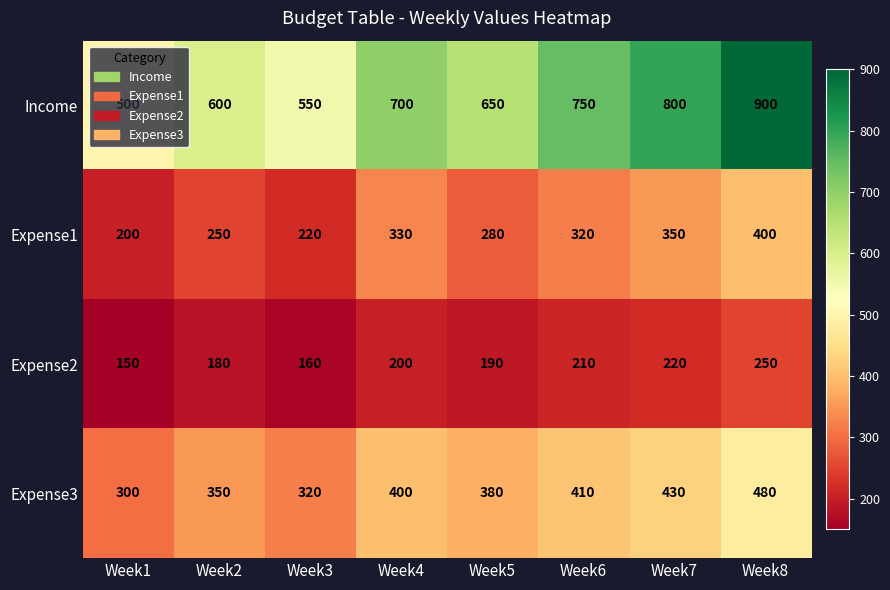

At how many categories does at least one series exceed 256?

8